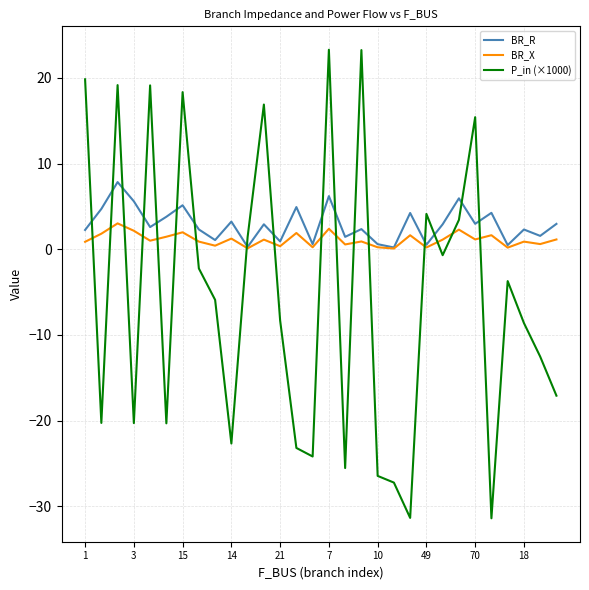

How many interior local peaks does the P_in (×1000) series have?

9